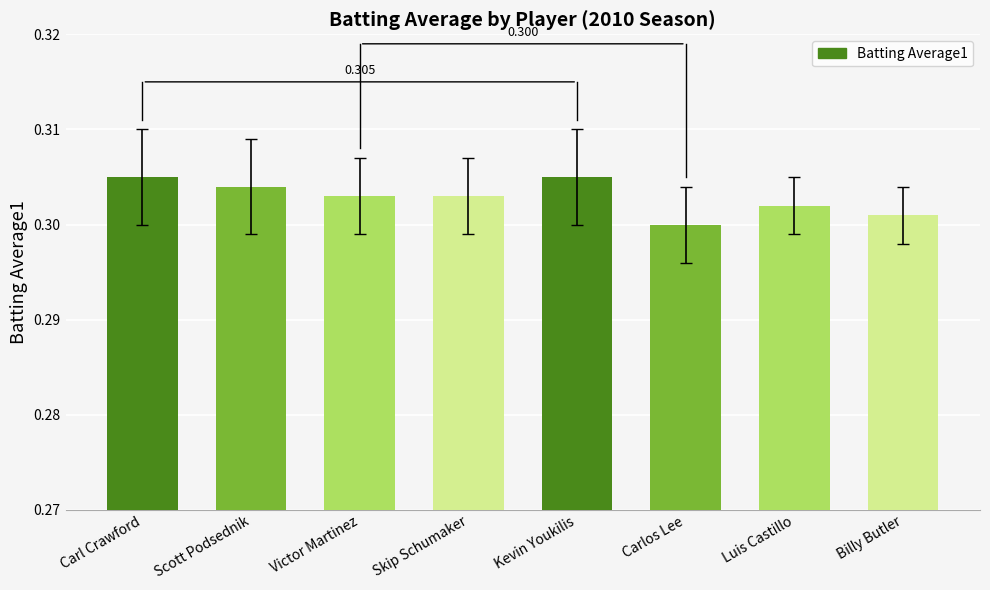

Which category has the lowest value across all series?

Carlos Lee